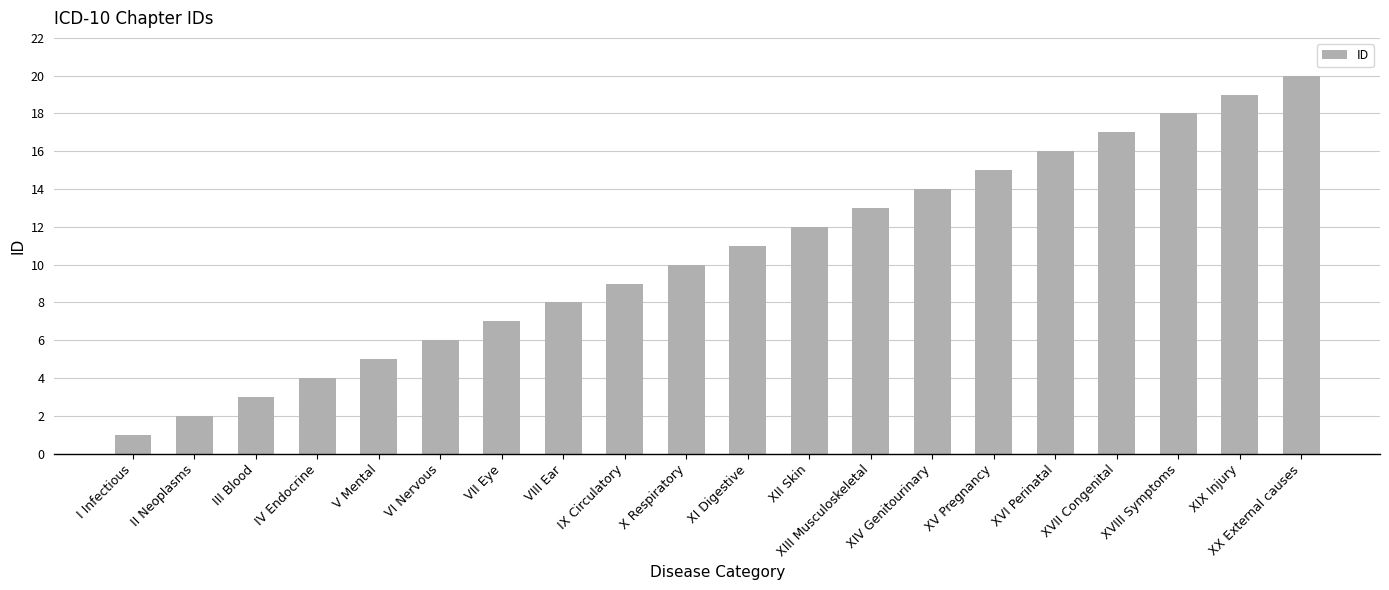

The value at XIV Genitourinary is 7. True or false?

False